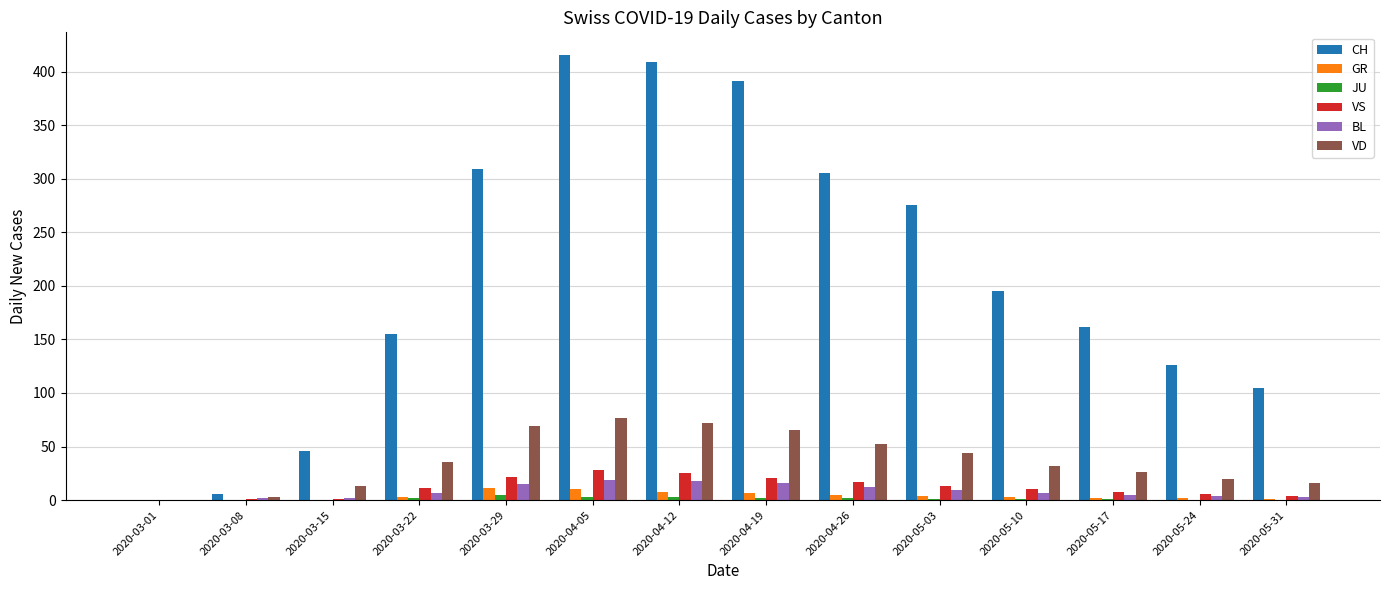

Between 2020-04-12 and 2020-05-31, which series saw the biggest shift?

CH